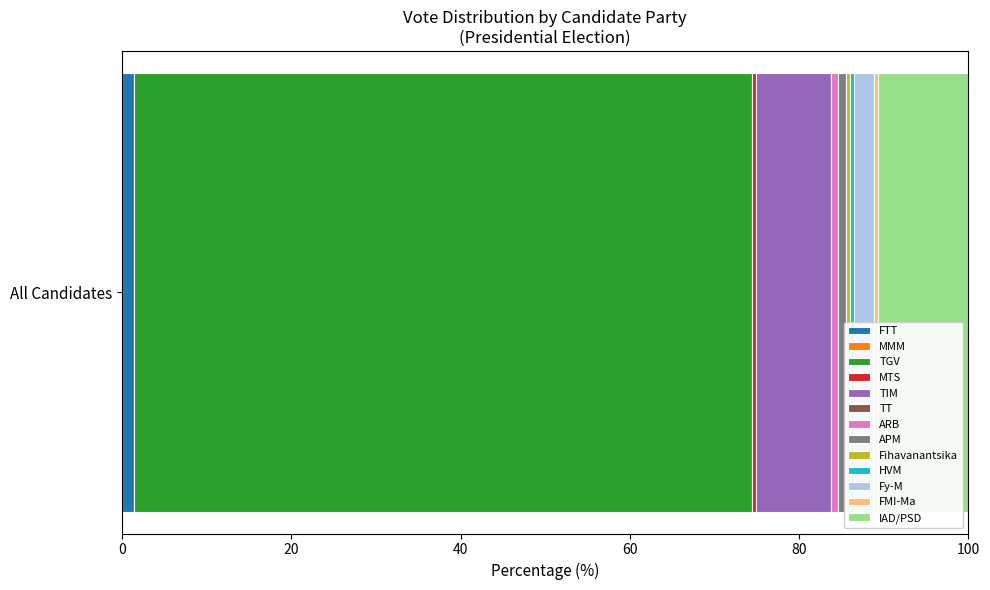

How many data points does each series have?

1